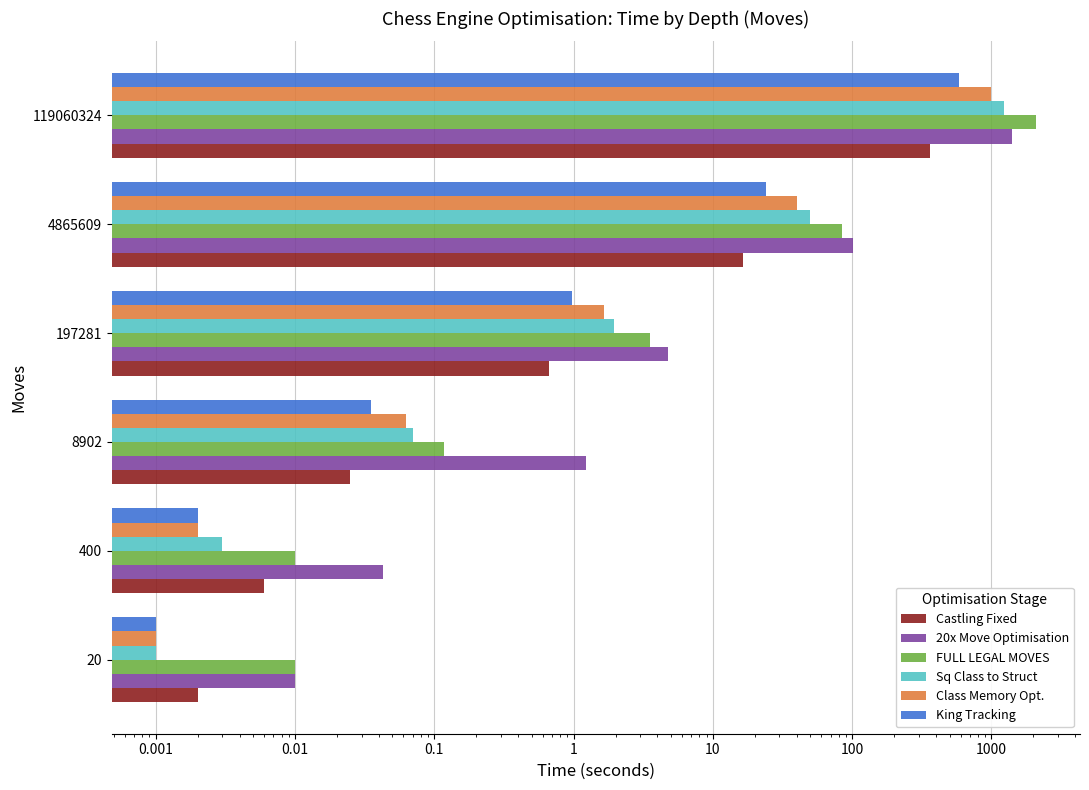

What are all the series names shown in the legend?

Castling Fixed, 20x Move Optimisation, FULL LEGAL MOVES, Sq Class to Struct, Class Memory Opt., King Tracking